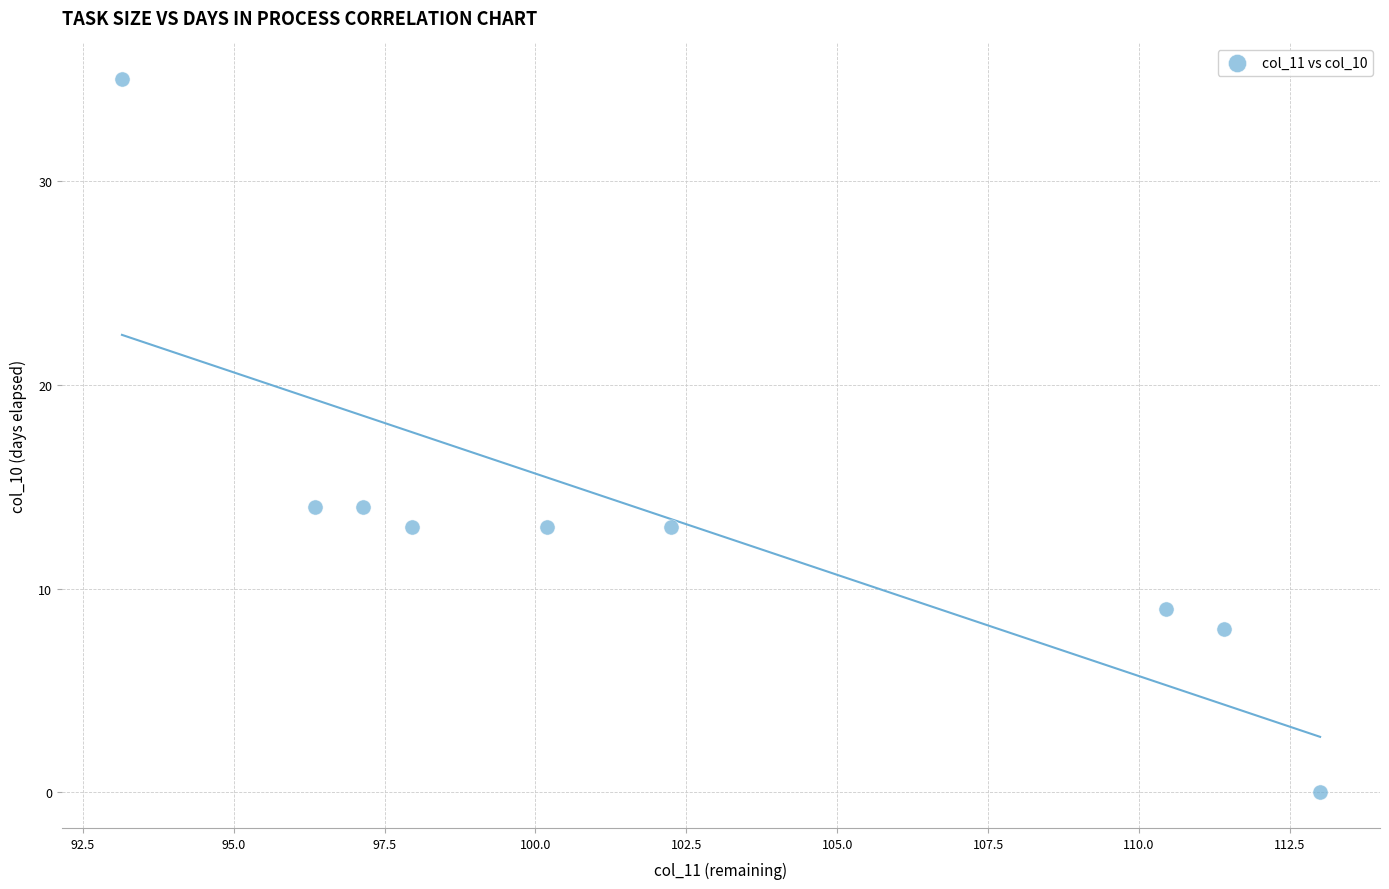

What is the average Y value?

13